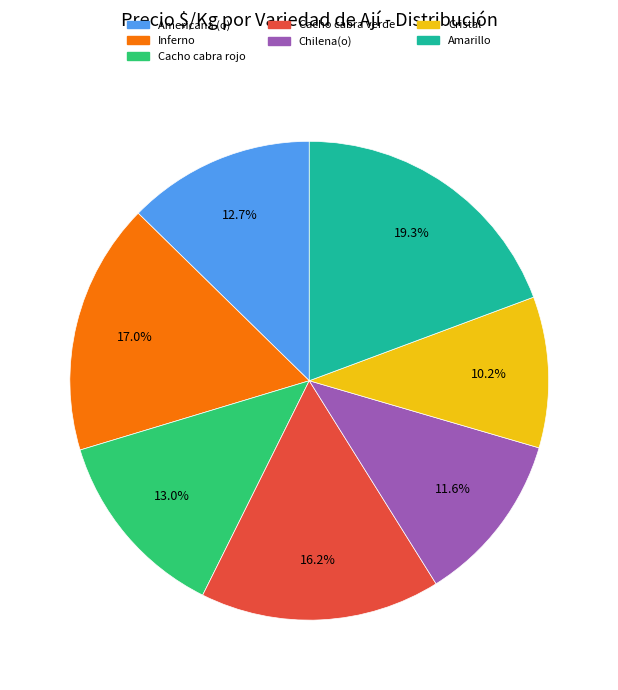

Between Americana (o) and Cacho cabra verde, which is larger?

Cacho cabra verde